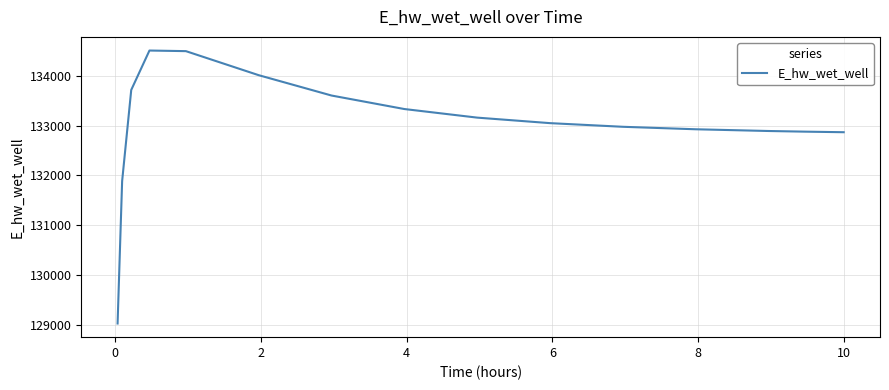

What is the greatest value displayed?

134507.7